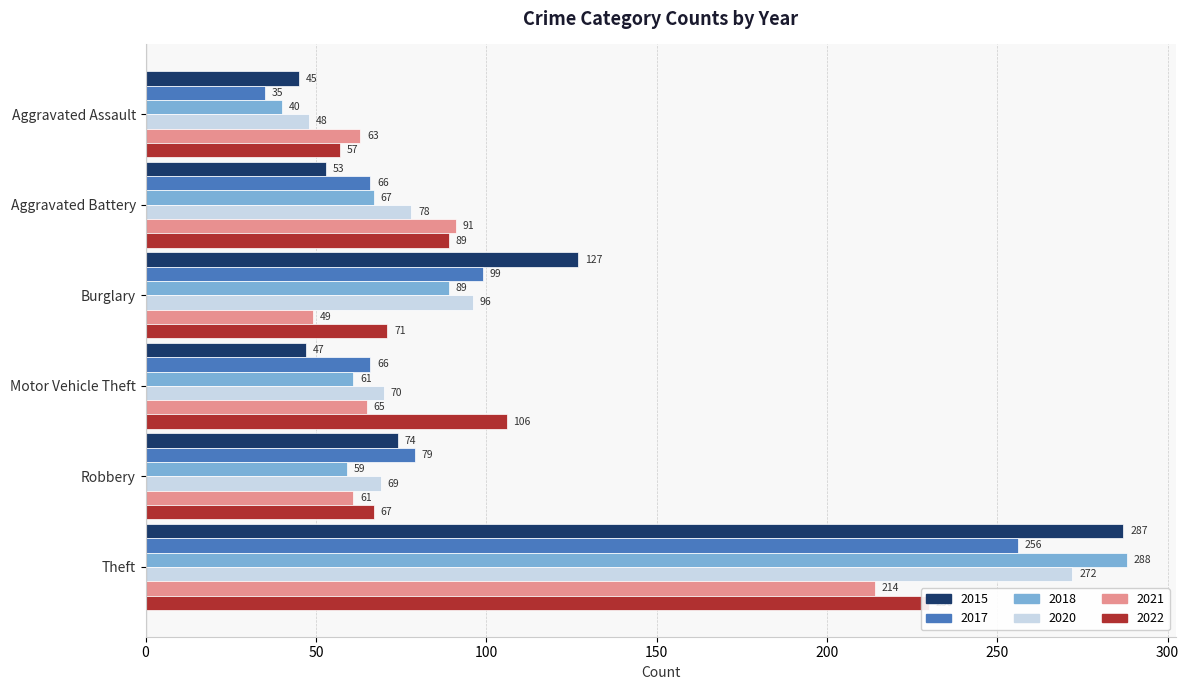

What are all the series names shown in the legend?

2015, 2017, 2018, 2020, 2021, 2022